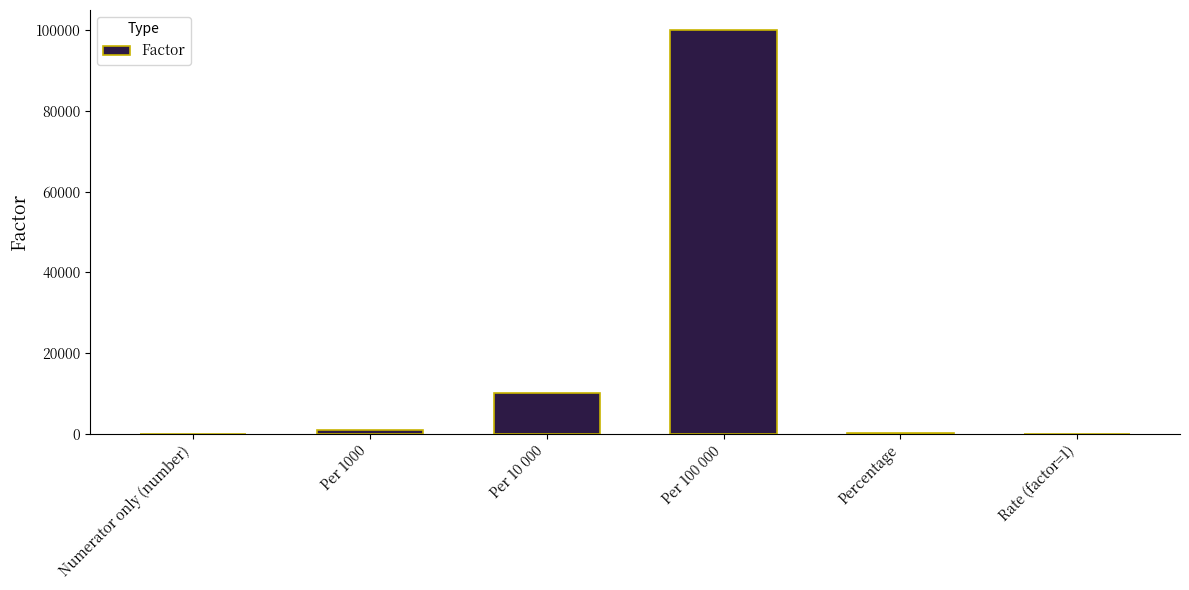

At which category does the chart reach its peak across all series?

Per 100 000